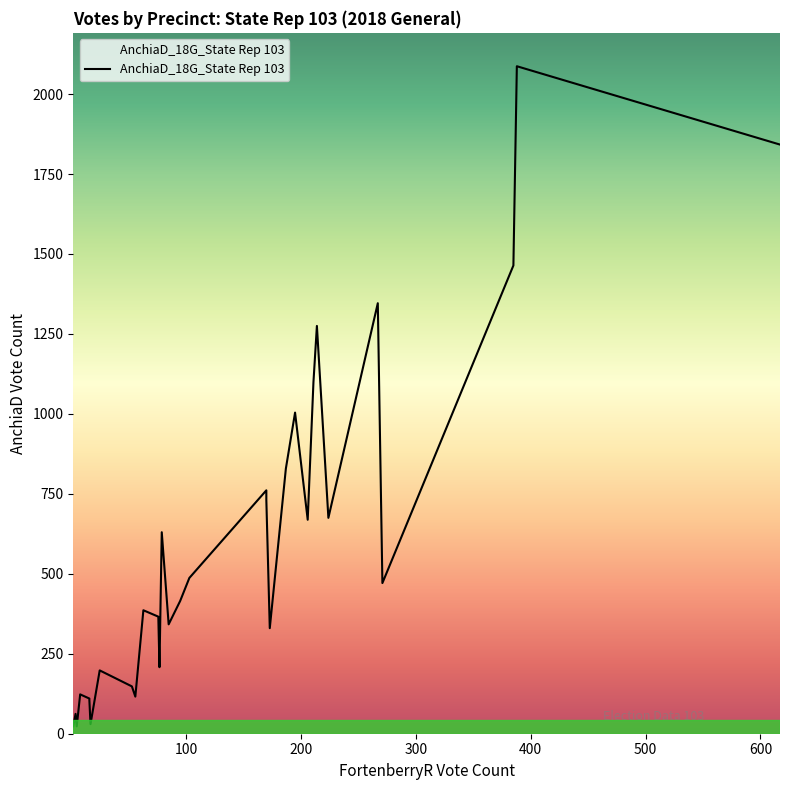

What is the sum of all values?

18355